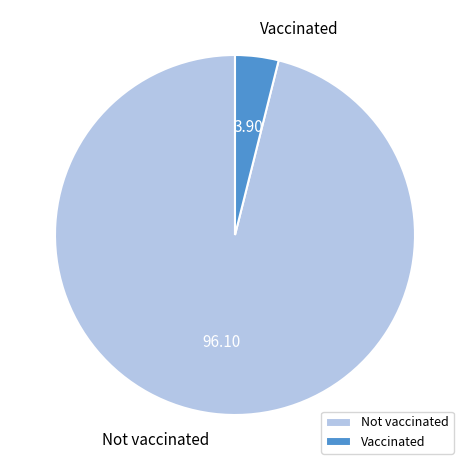

How many segments does this pie chart have?

2